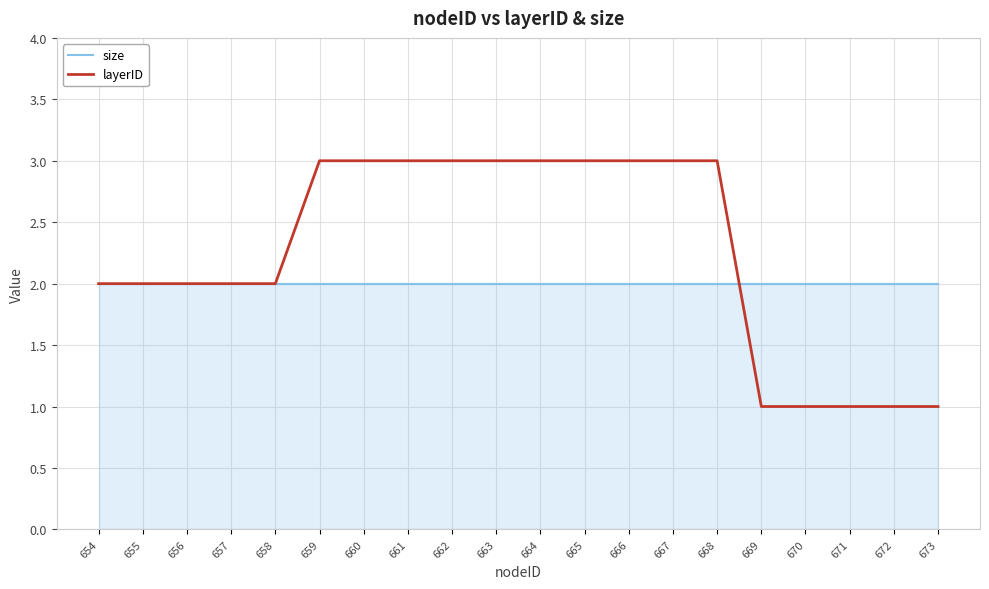

After their last crossing, which series has the higher values: size or layerID?

size